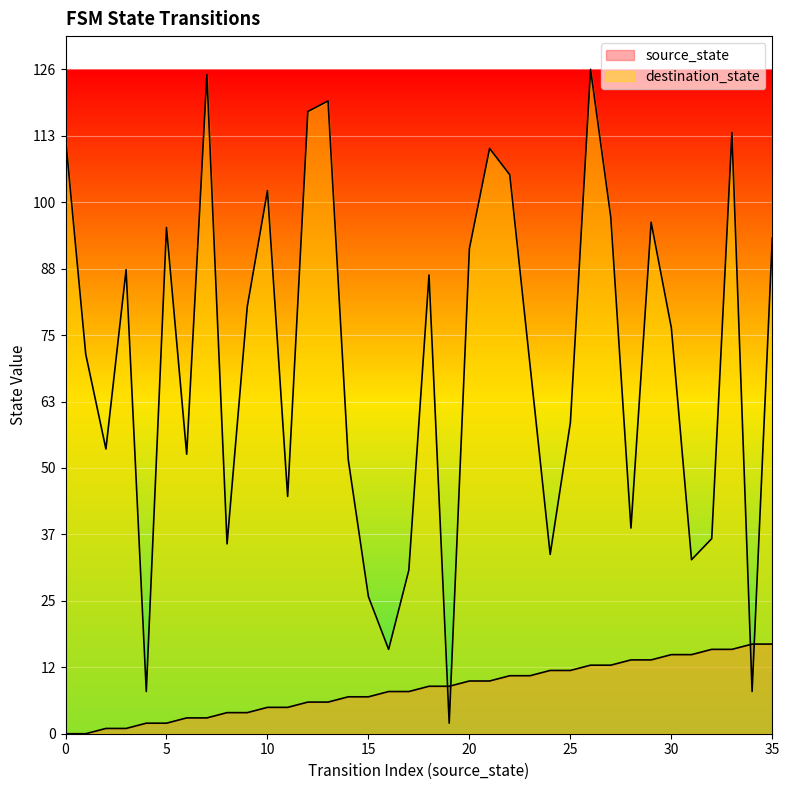

What is the highest value of the destination_state series?

126